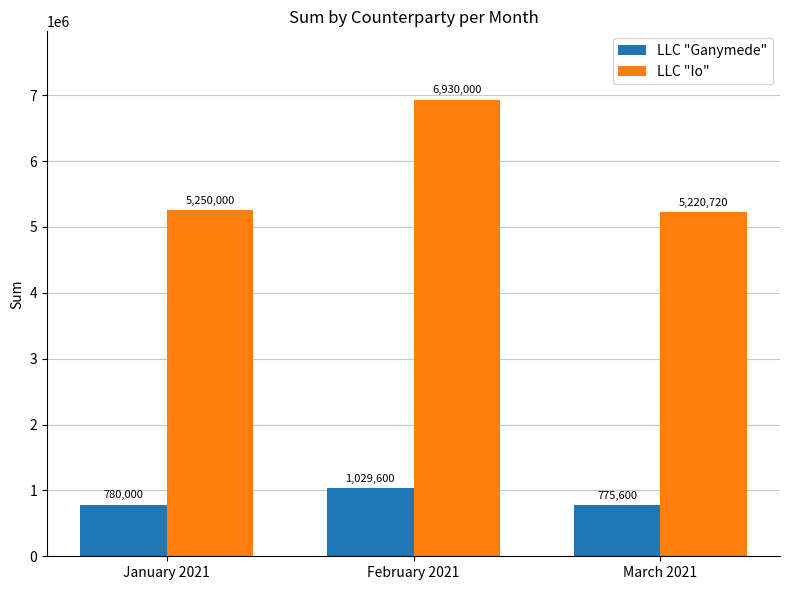

What is the difference between the maximum and second lowest values in the LLC "Io" series?

1680000